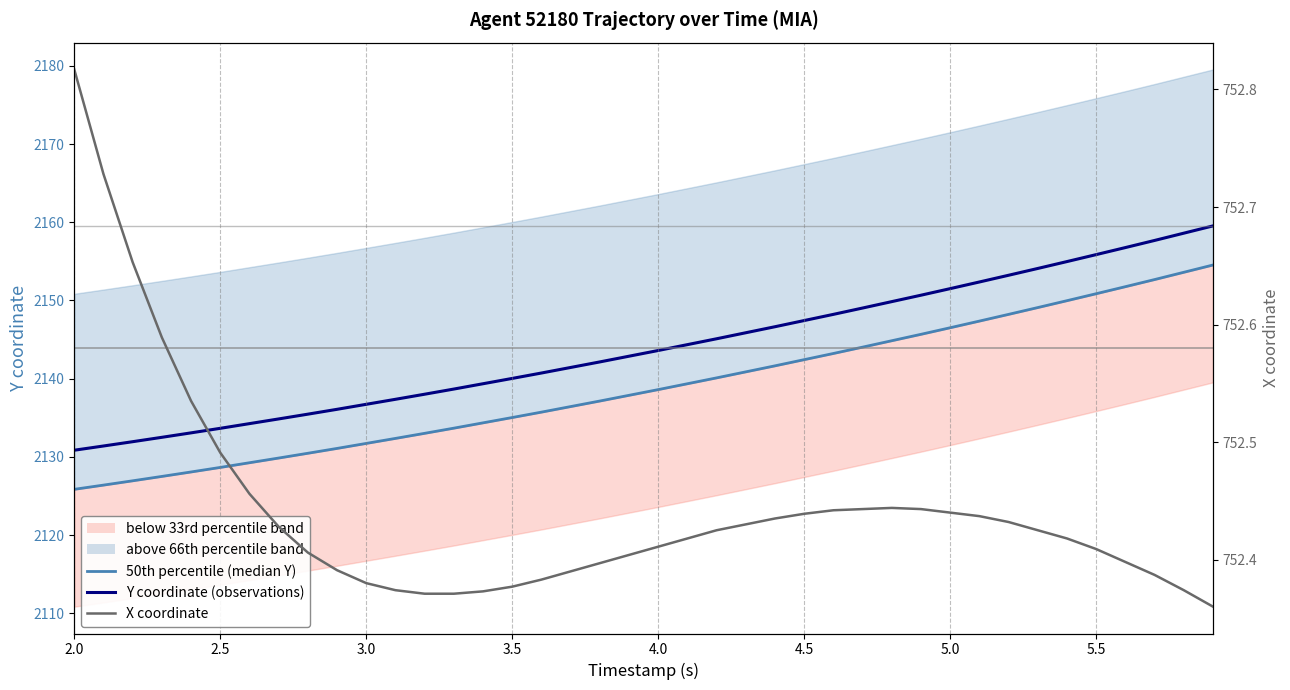

How many values in the Y coordinate (observations) series are below 2143?

20